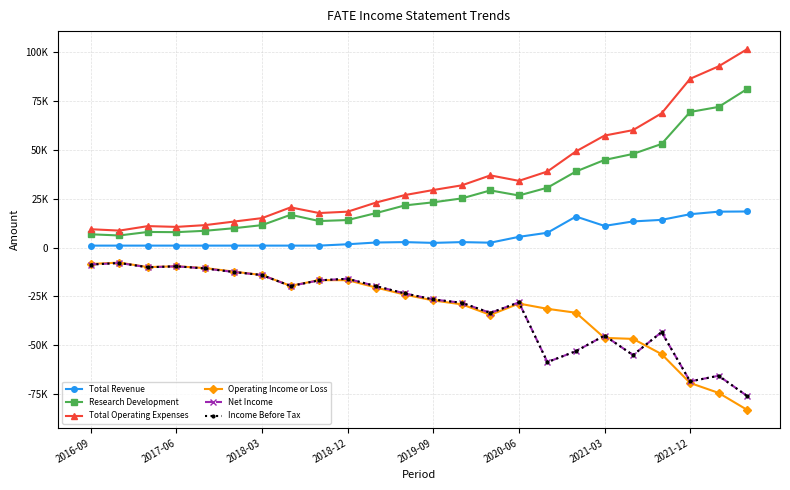

What is the smallest value displayed?

-83200